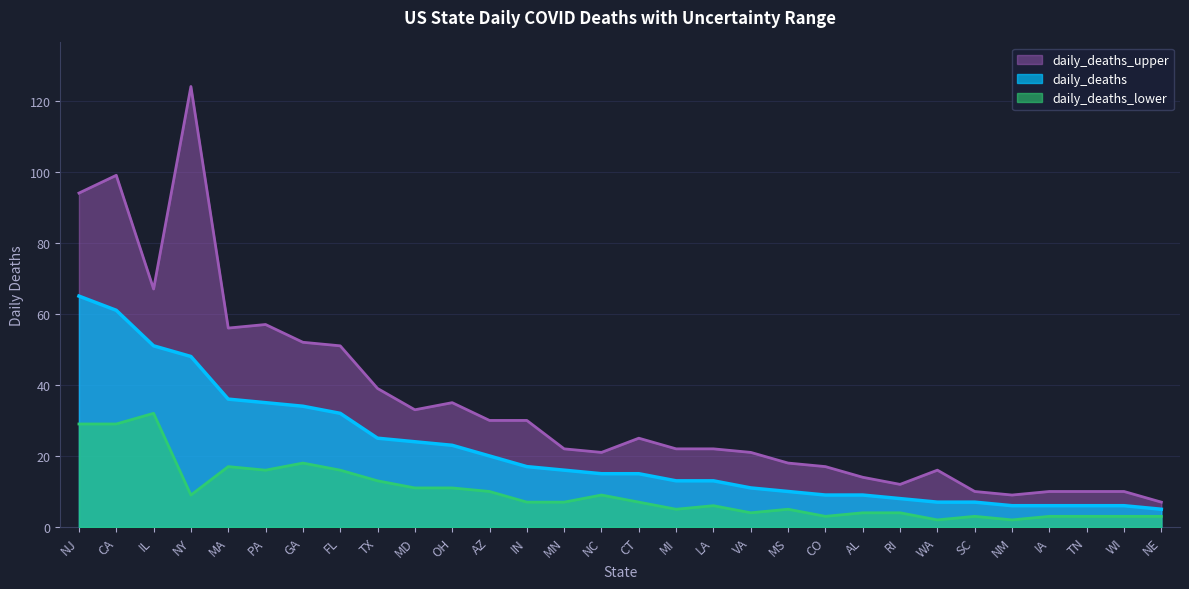

What is the difference between the maximum and second lowest values in the daily_deaths_lower series?

30